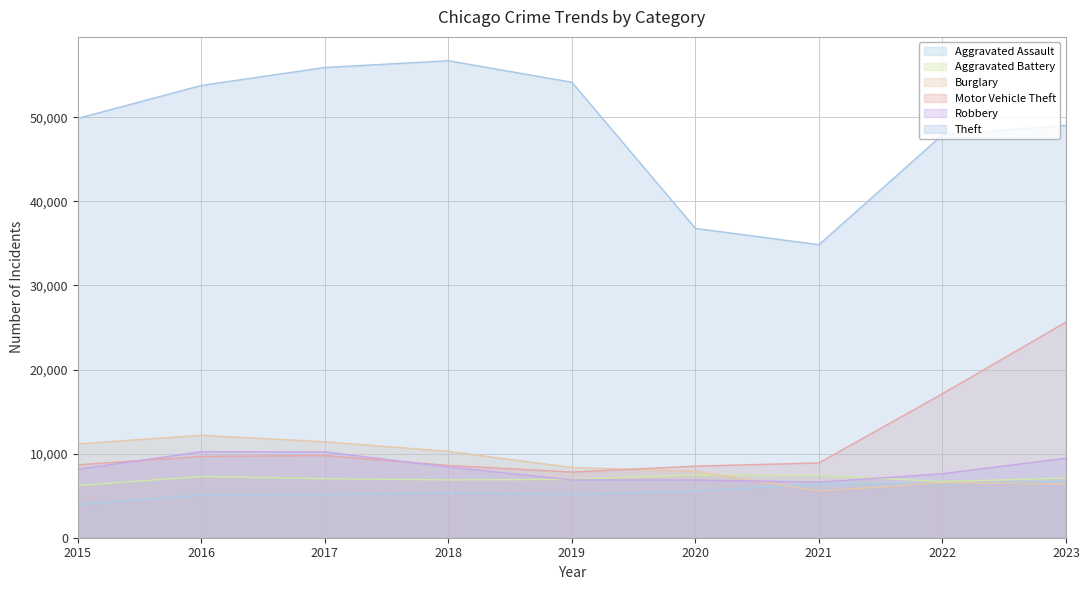

How many data points in Burglary are above 8350?

4